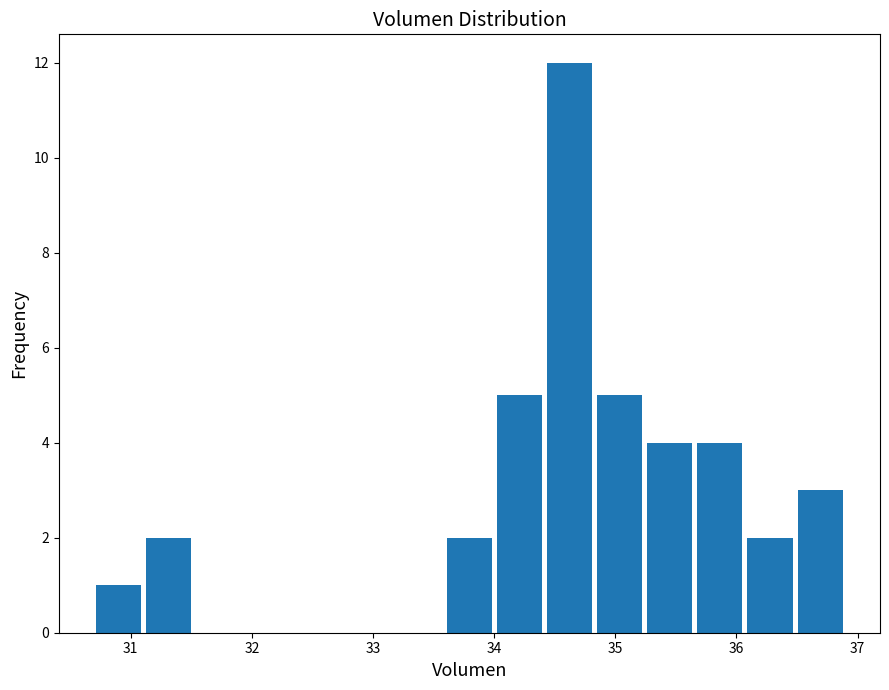

What is the height of the bar covering 31.1 to 31.5 on the x-axis? Neither the bar edges nor the heights are printed on the chart, so give them approximately, as read against the axes.

2